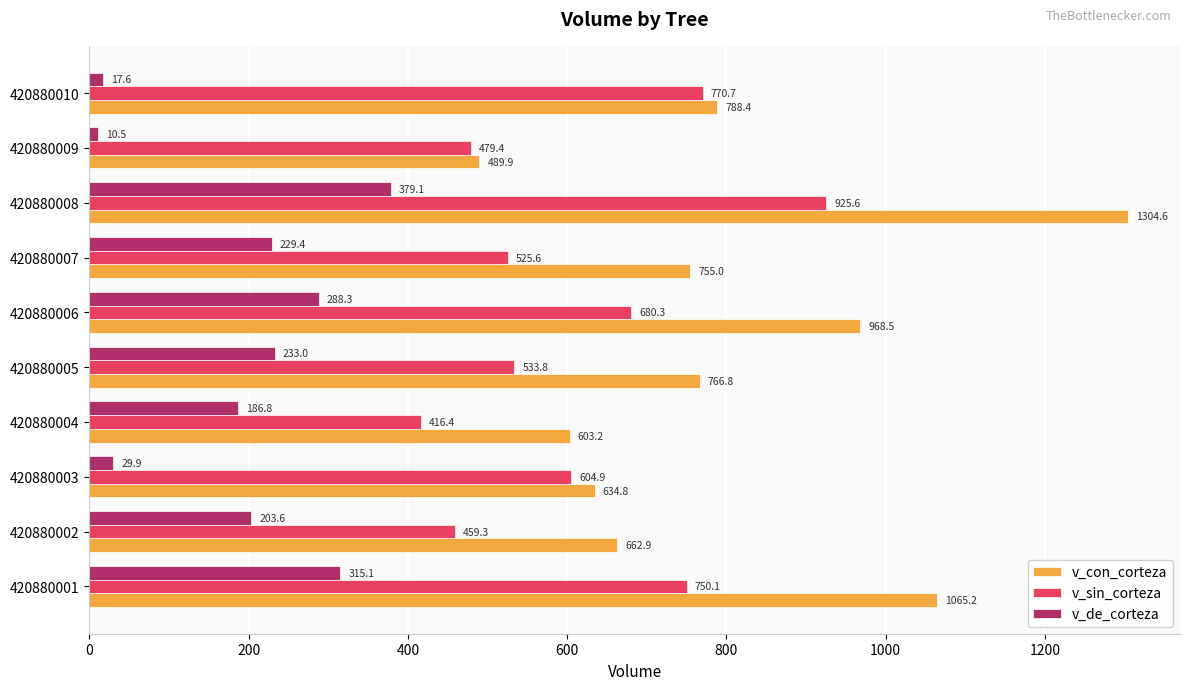

What is the minimum value shown in the chart?

10.5